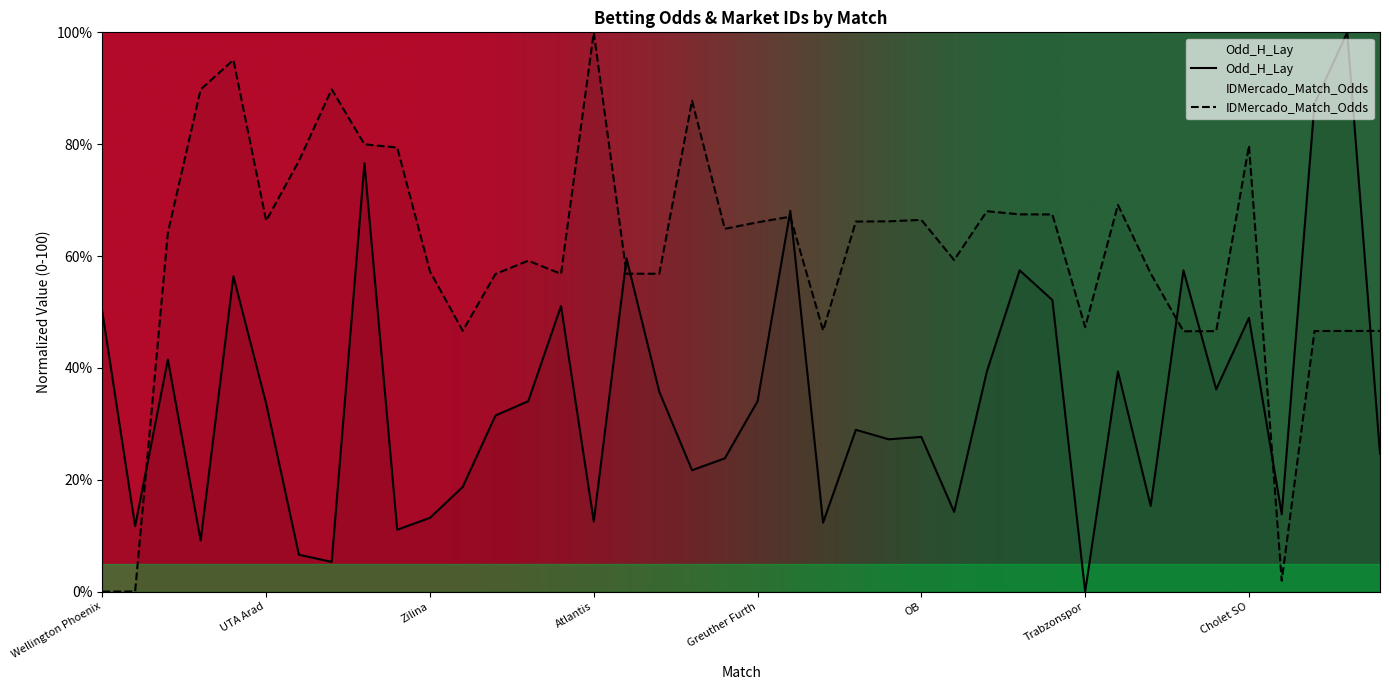

At which category is the sum across all series the highest?

Rudes